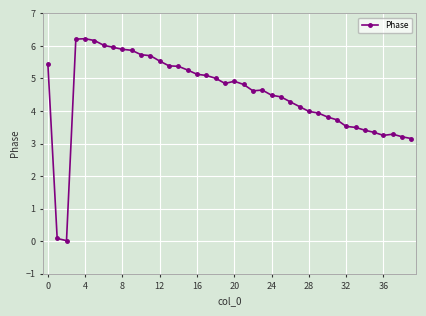

True or false: there are more than 0 points higher than both neighbors.

True